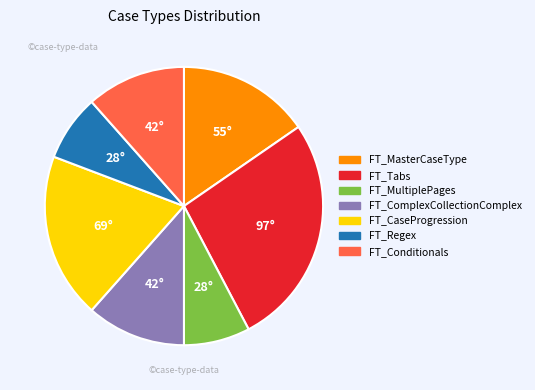

What is the ratio of the value at FT_Regex to the value at FT_Tabs?

0.3